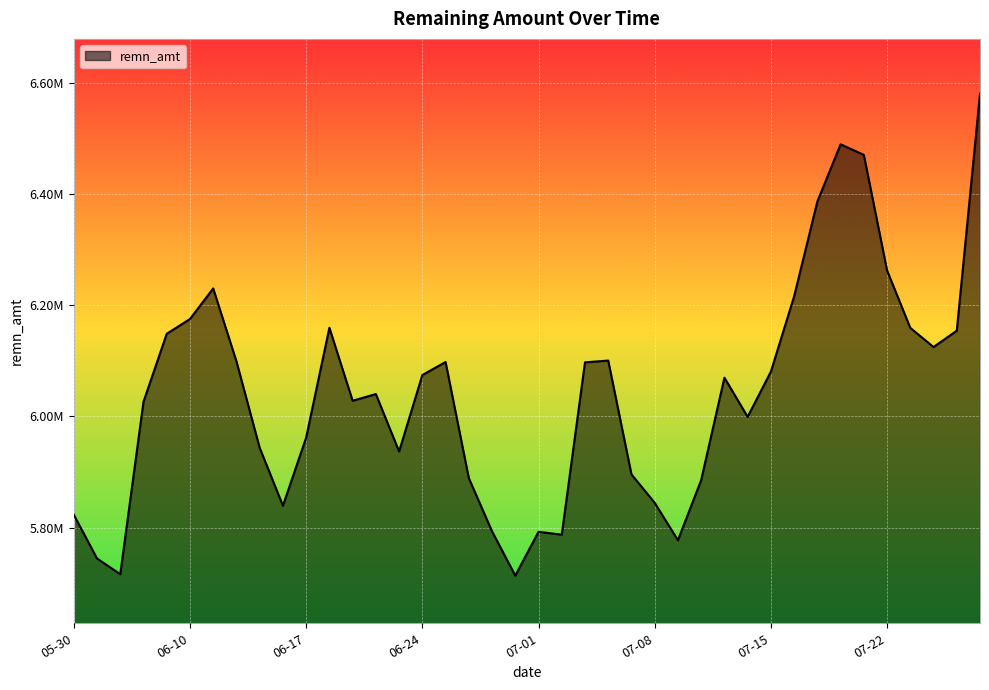

Rank the categories by value from highest to lowest.

2025-07-28, 2025-07-18, 2025-07-21, 2025-07-17, 2025-07-22, 2025-06-11, 2025-07-16, 2025-06-10, 2025-06-18, 2025-07-23, 2025-07-25, 2025-06-09, 2025-07-24, 2025-07-04, 2025-06-12, 2025-06-25, 2025-07-03, 2025-07-15, 2025-06-24, 2025-07-11, 2025-06-20, 2025-06-19, 2025-06-05, 2025-07-14, 2025-06-17, 2025-06-13, 2025-06-23, 2025-07-07, 2025-06-26, 2025-07-10, 2025-07-08, 2025-06-16, 2025-05-30, 2025-06-27, 2025-07-01, 2025-07-02, 2025-07-09, 2025-06-02, 2025-06-04, 2025-06-30